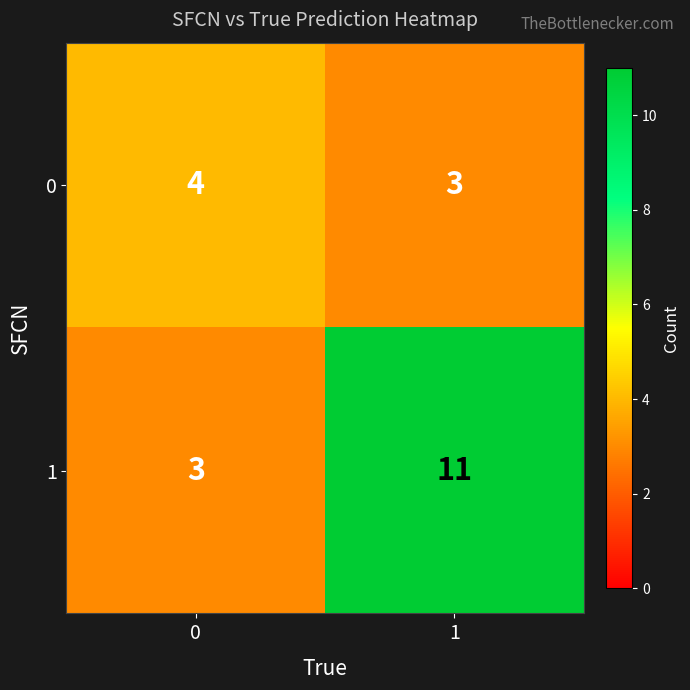

What is the average value of the 1 series?

7